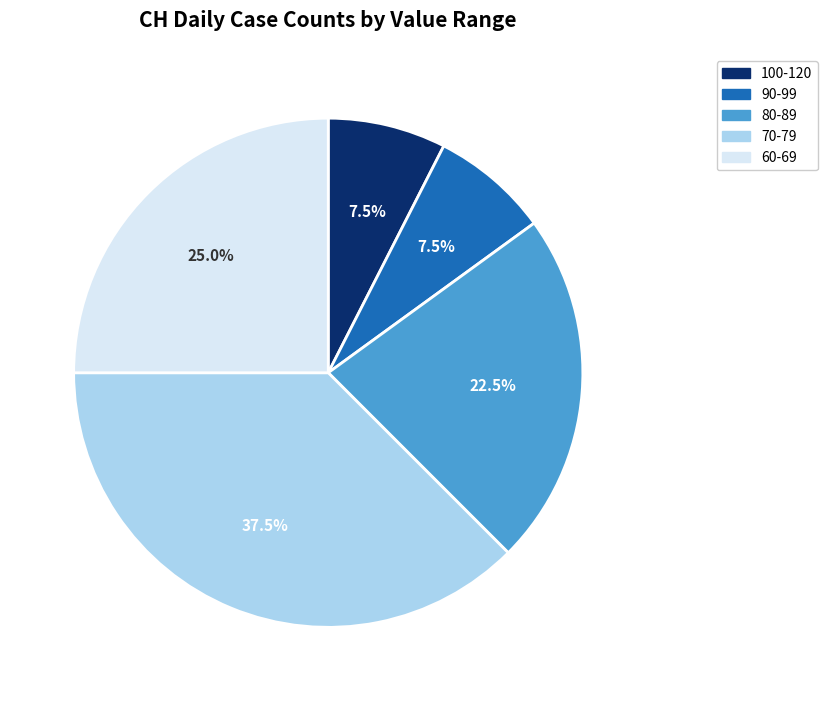

Is there any slice that represents more than half of the pie?

No